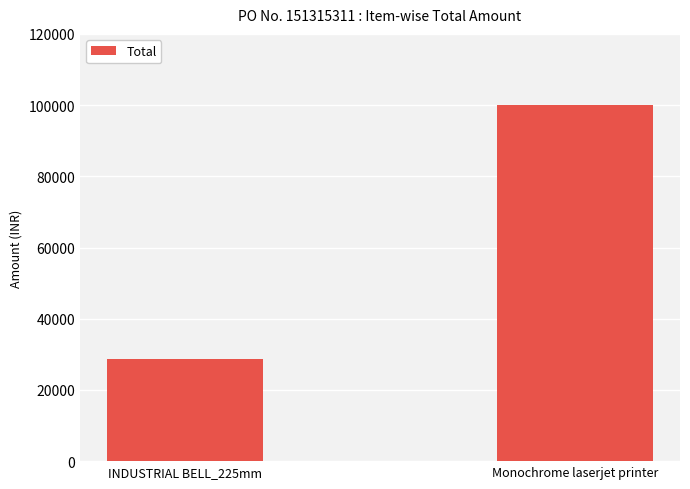

What is the average value?

64395